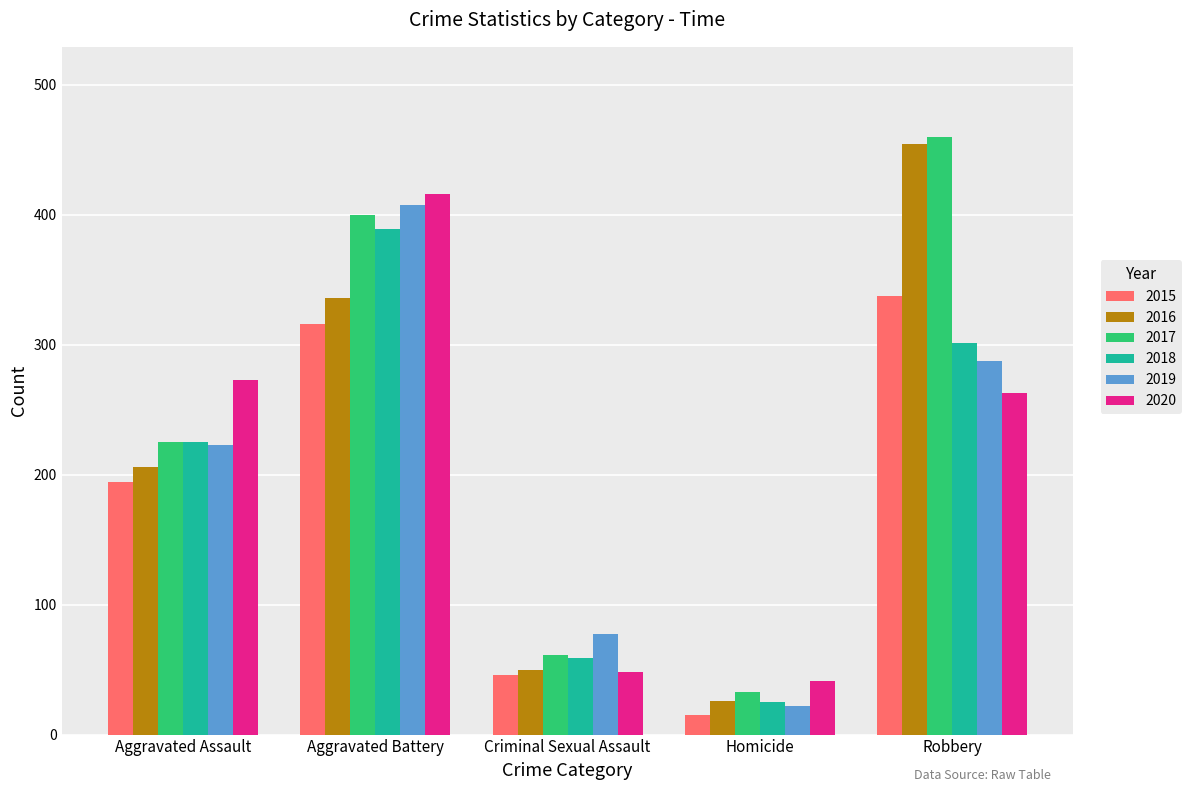

Reading left to right, transcribe all the data shown in this chart.

2015: Aggravated Assault=194	Aggravated Battery=316	Criminal Sexual Assault=46	Homicide=15	Robbery=337
2016: Aggravated Assault=206	Aggravated Battery=336	Criminal Sexual Assault=50	Homicide=26	Robbery=454
2017: Aggravated Assault=225	Aggravated Battery=400	Criminal Sexual Assault=61	Homicide=33	Robbery=460
2018: Aggravated Assault=225	Aggravated Battery=389	Criminal Sexual Assault=59	Homicide=25	Robbery=301
2019: Aggravated Assault=223	Aggravated Battery=407	Criminal Sexual Assault=77	Homicide=22	Robbery=287
2020: Aggravated Assault=273	Aggravated Battery=416	Criminal Sexual Assault=48	Homicide=41	Robbery=263